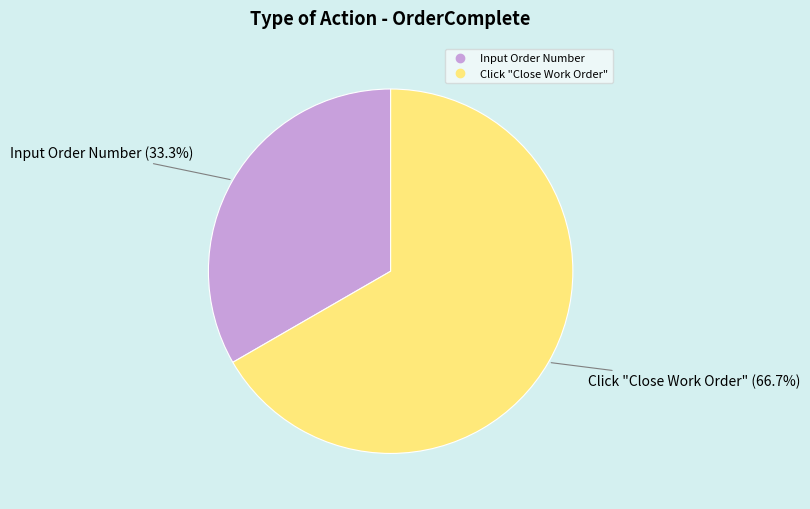

Is Click "Close Work Order" the majority of the pie?

Yes